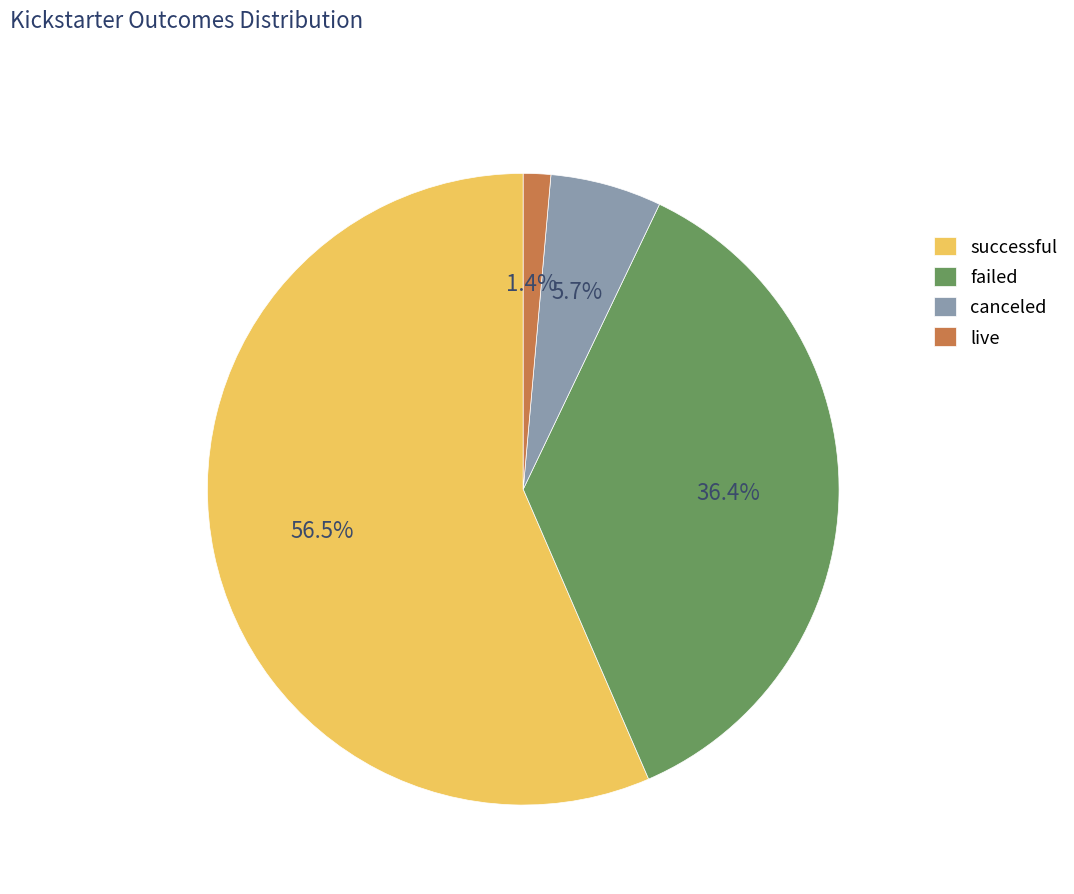

Between live and canceled, which is larger?

canceled